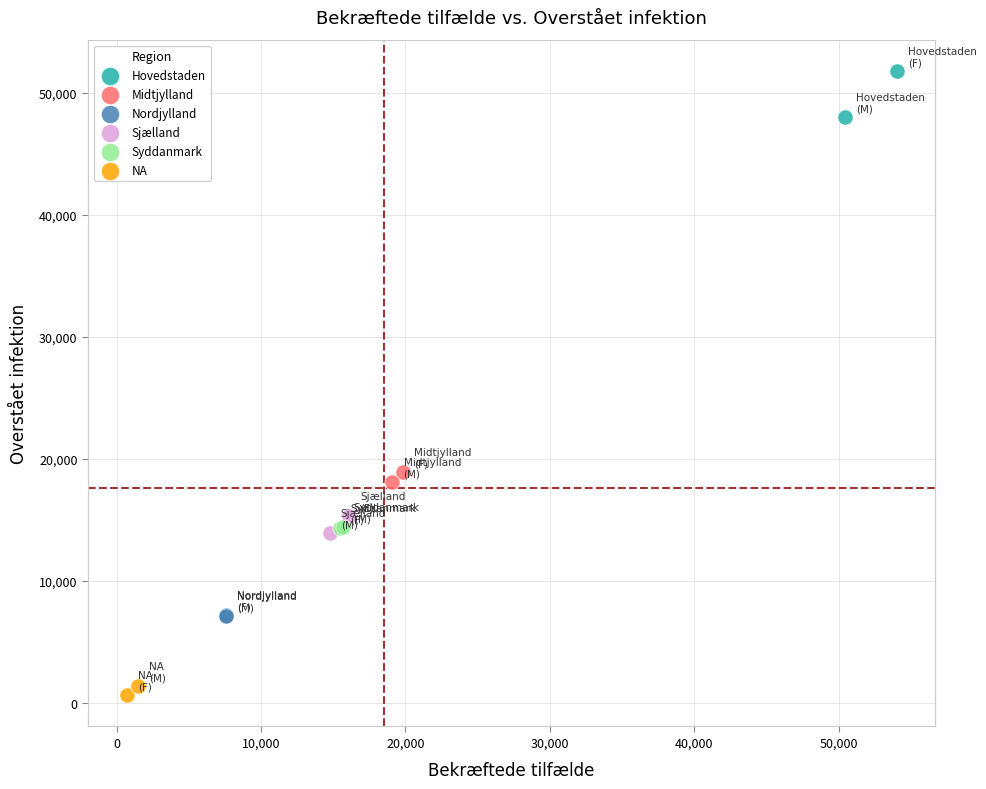

Which series has the largest Y range (max minus min)?

Hovedstaden